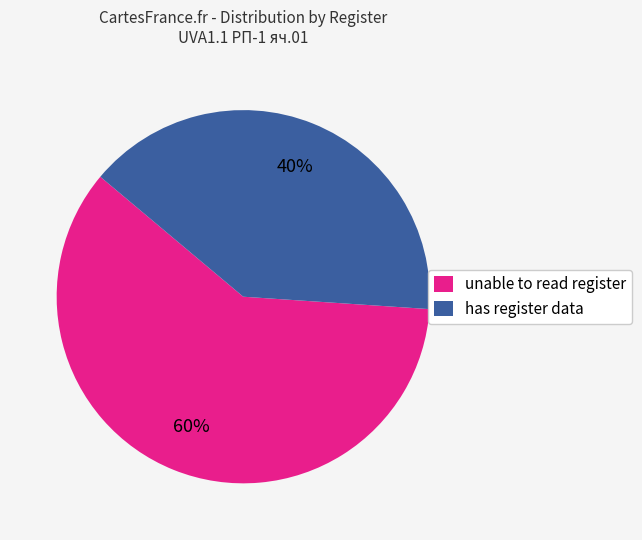

To the nearest percent, what percentage of the pie is has register data?

40%